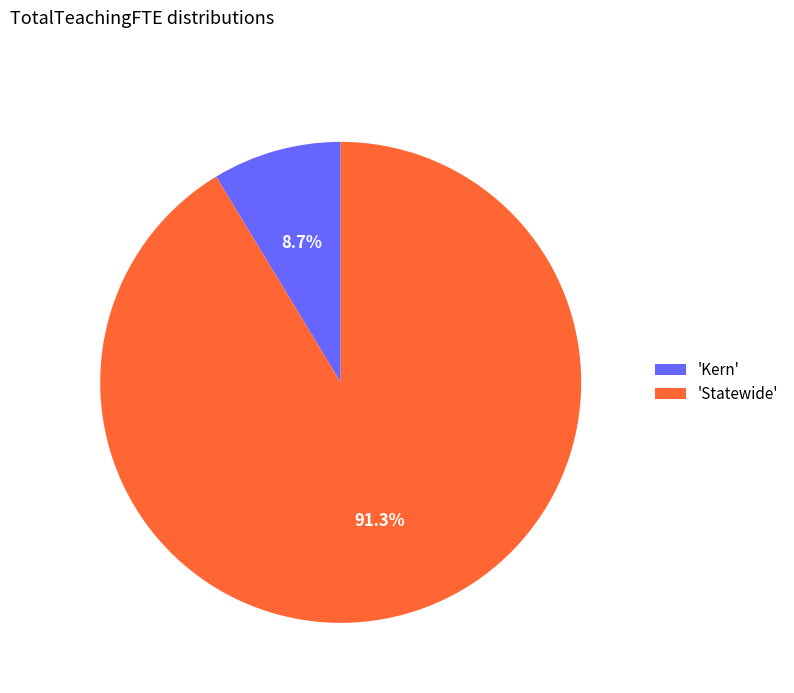

Do 'Kern' and 'Statewide' together represent more than half of the pie?

Yes